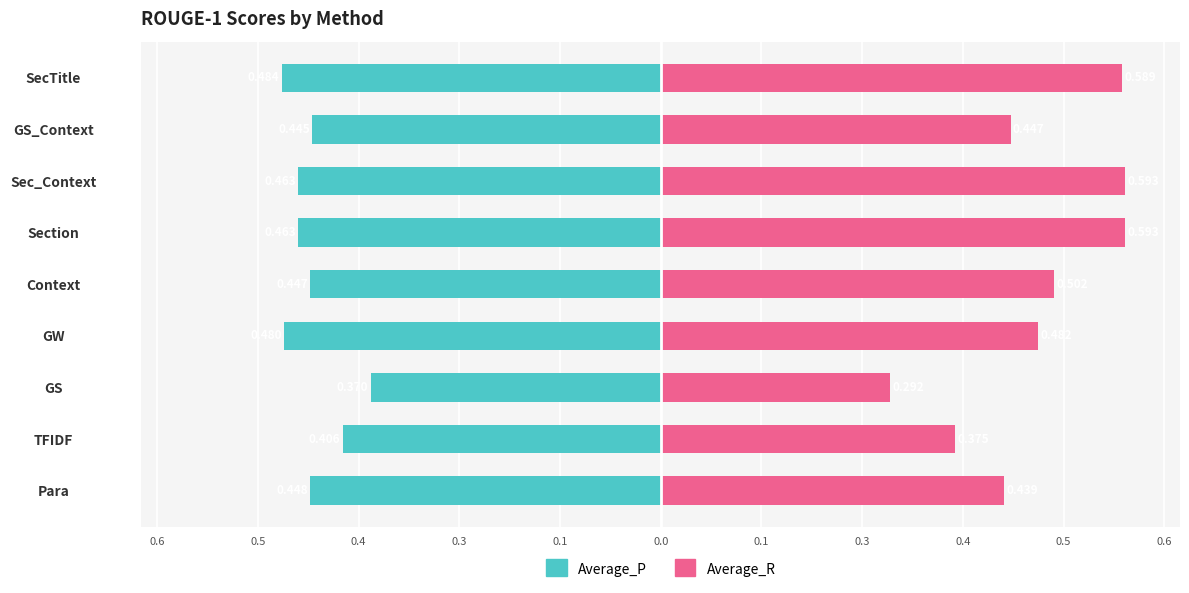

Which has a higher value, GS or GW?

GS